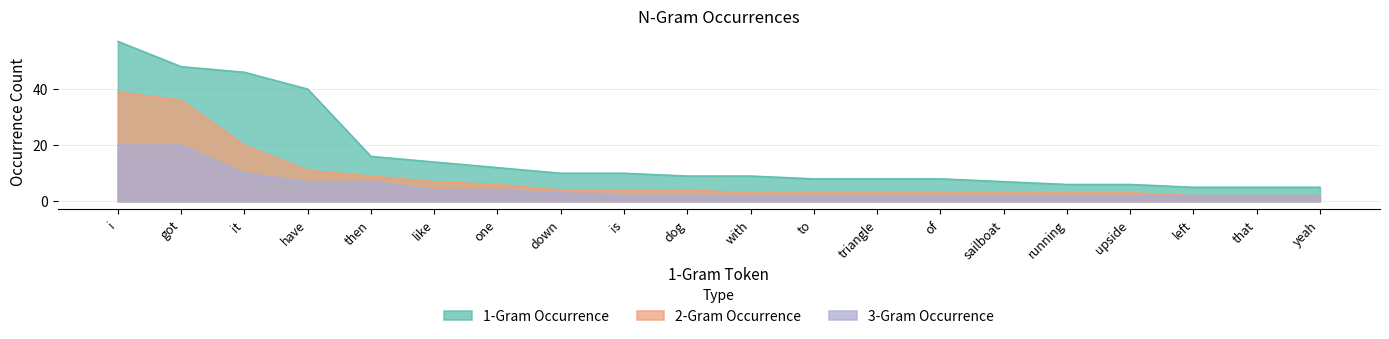

What is the label of the 6th point from the left?

like